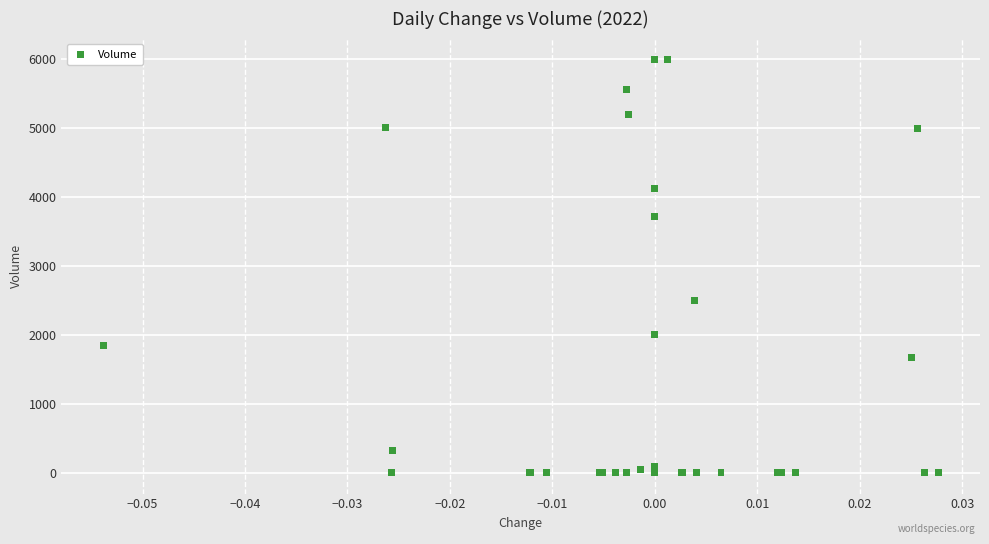

What Y value in the scatter plot is closest to 3001?

2500